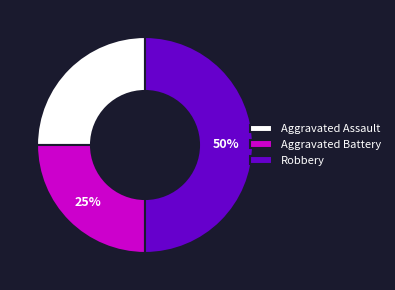

What is the largest slice in the pie chart?

Robbery